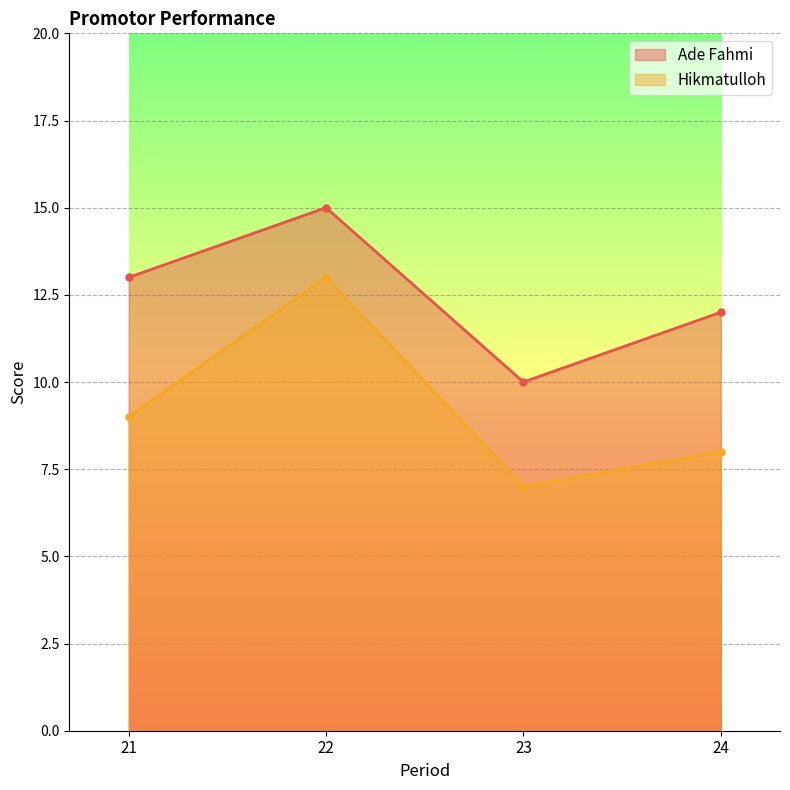

True or false: Hikmatulloh has a value of 2 at 23.

False